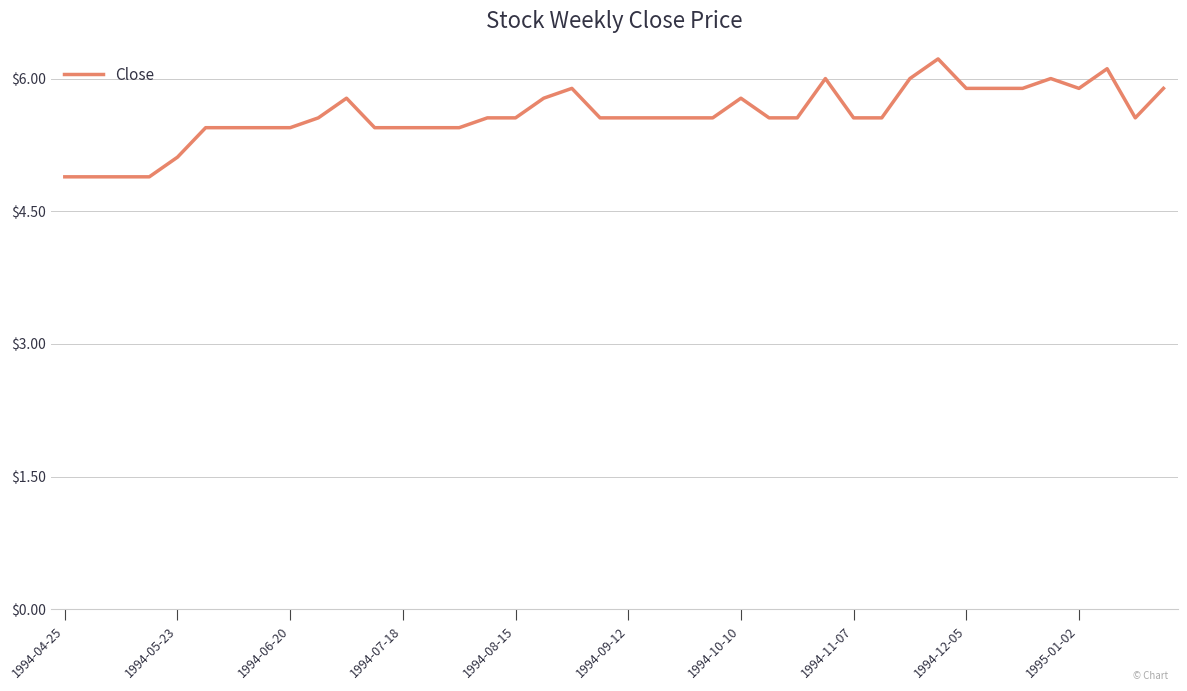

What is the difference between the maximum and minimum values?

1.3